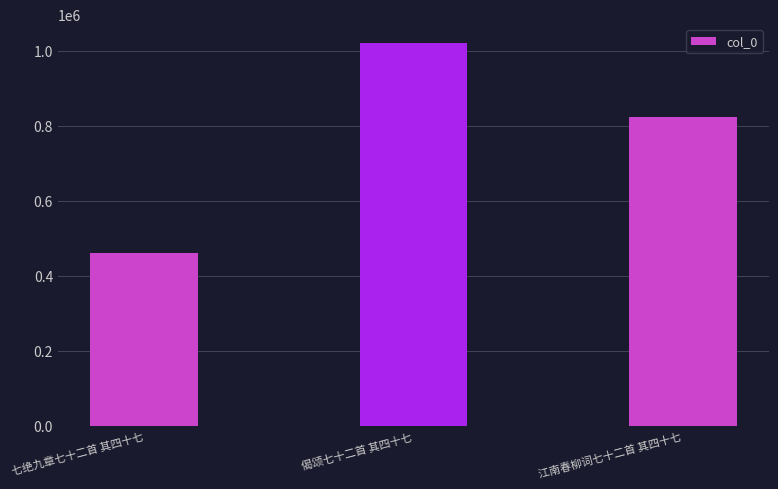

At which category does the chart reach its peak across all series?

偈颂七十二首 其四十七